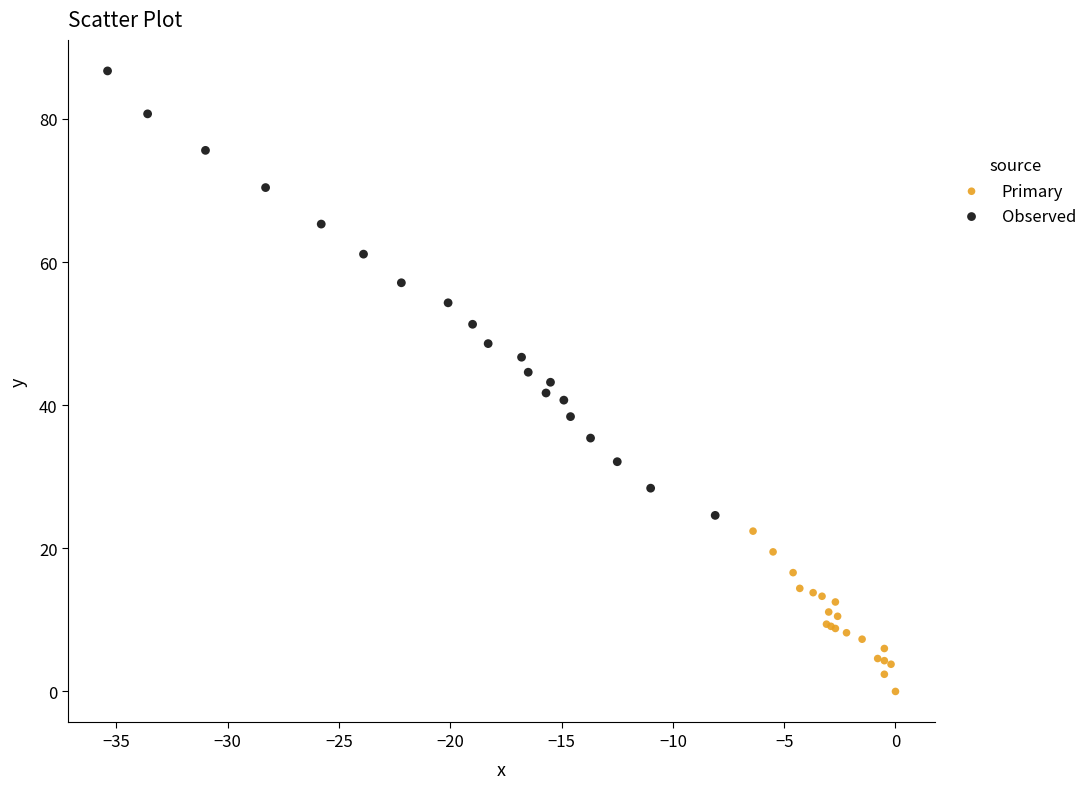

Which series reaches the minimum Y coordinate?

Primary